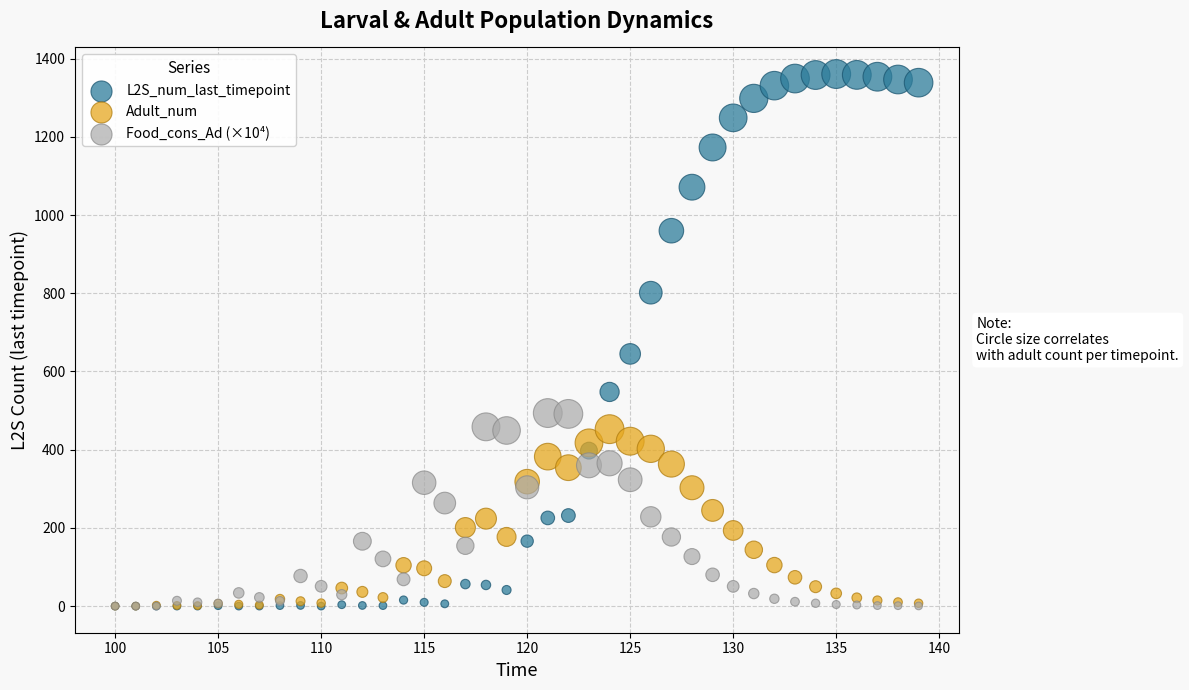

What are all the series names shown in the legend?

L2S_num_last_timepoint, Adult_num, Food_cons_Ad (×10⁴)